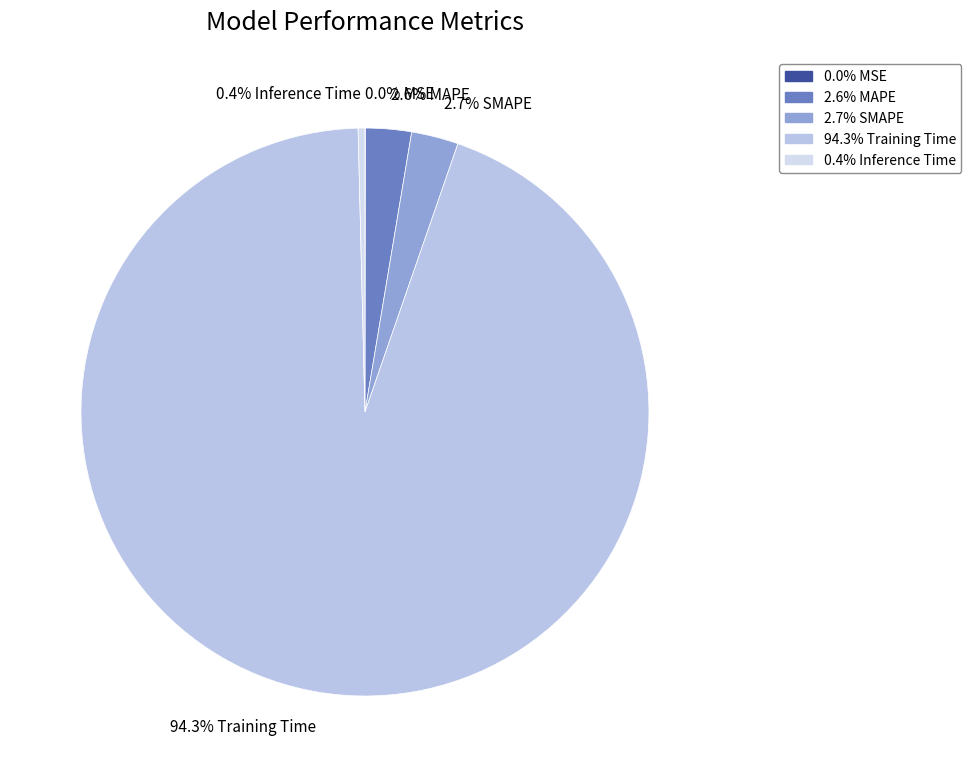

Which category has the smallest portion of the pie?

MSE